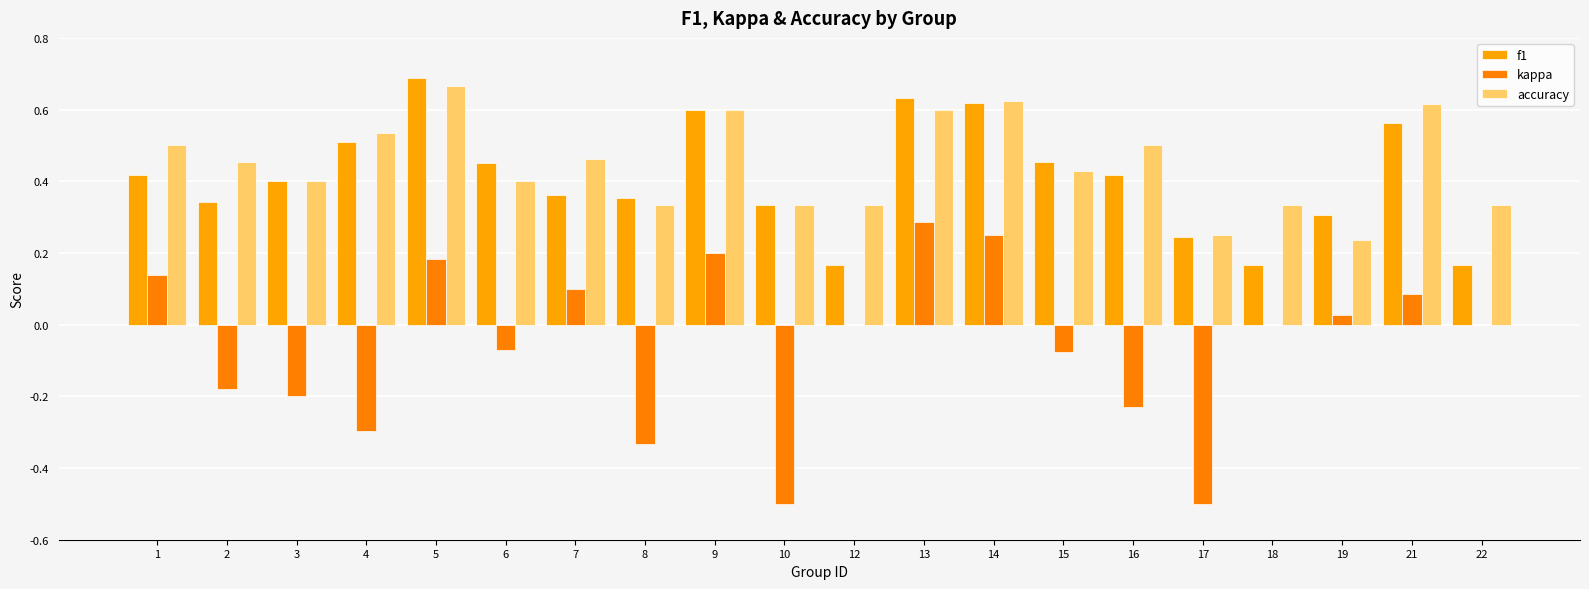

What is the difference between the highest and lowest values at 7?

0.4